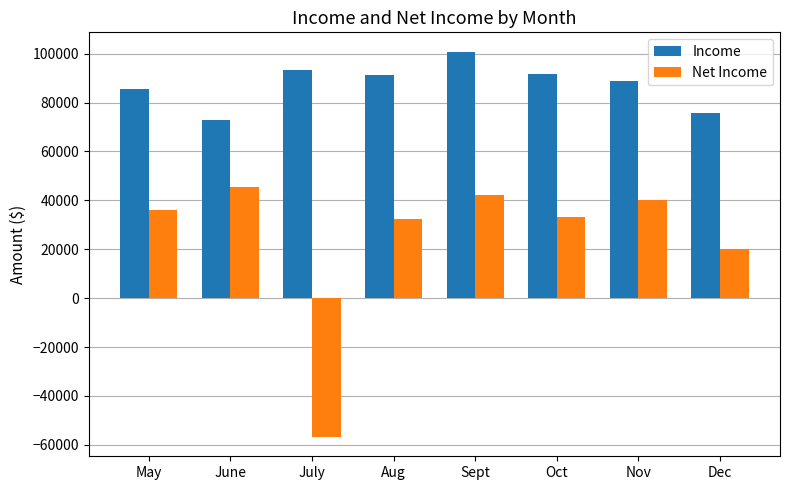

How many values in Net Income are above zero?

7